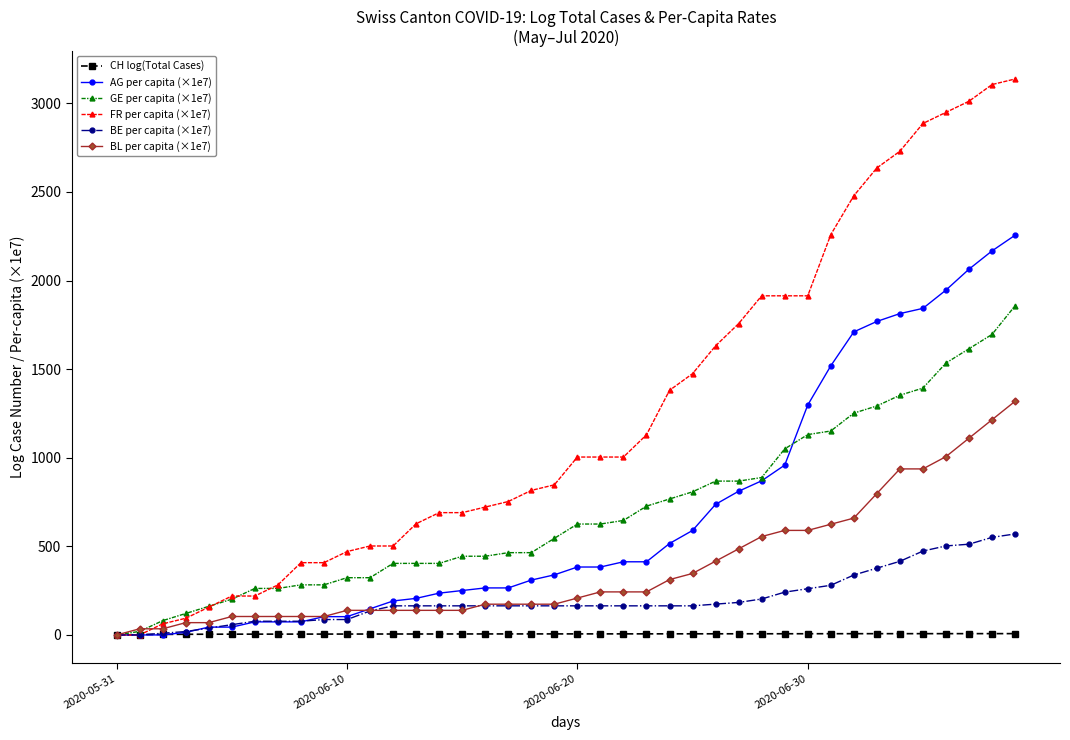

What is the maximum value for FR per capita (×1e7)?

3137.6